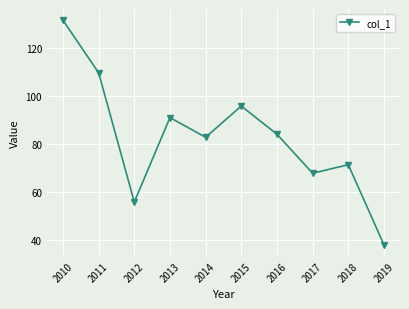

How many interior local valleys (lower than both neighbors) does the data have?

3